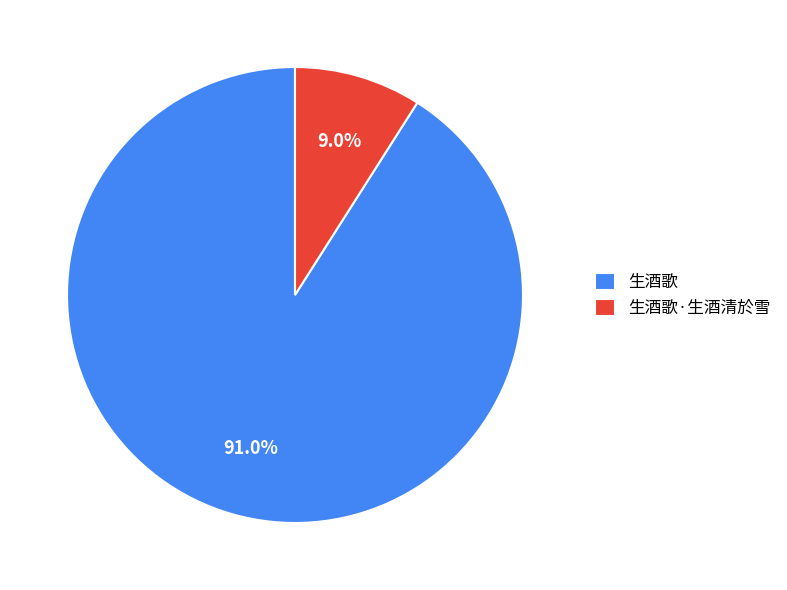

Does 生酒歌 account for over 50% of the chart?

Yes